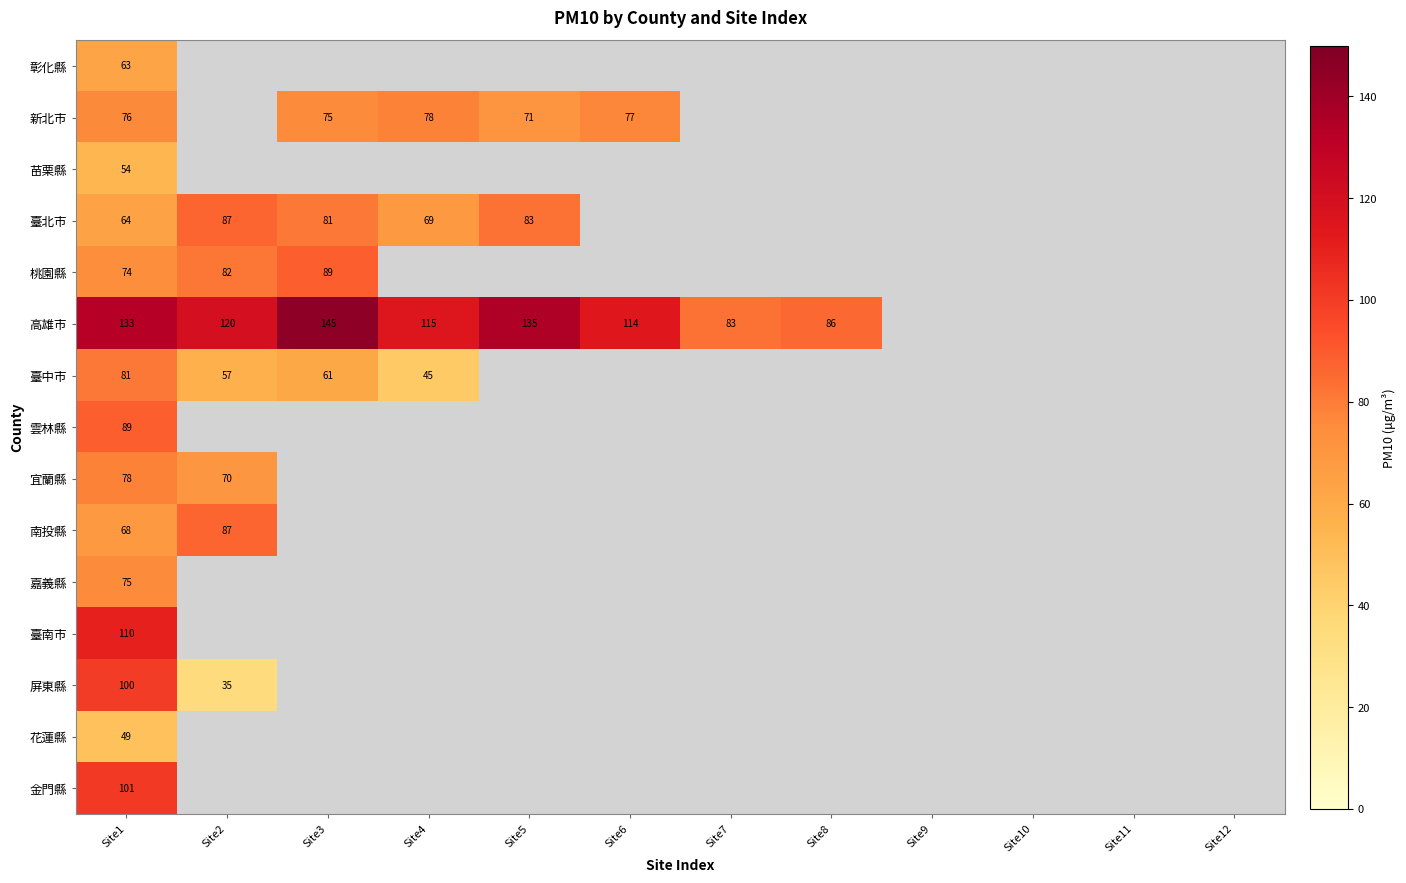

What is the total value across all series at Site1?

1215